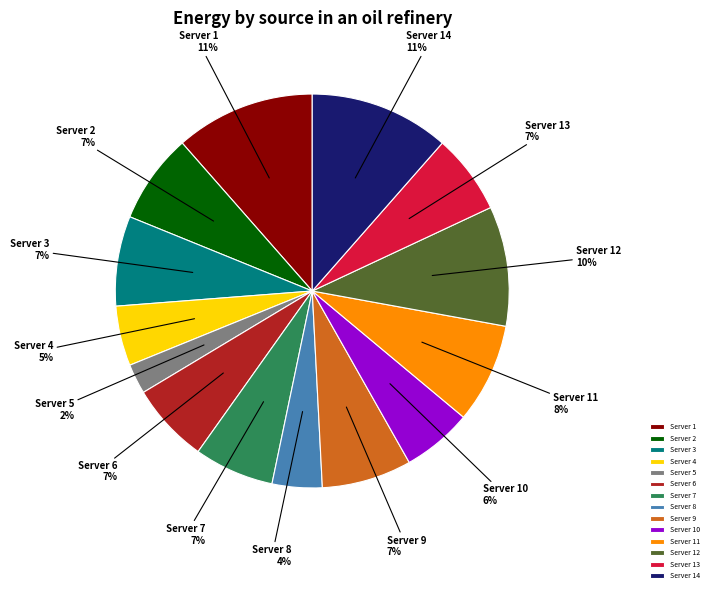

Count the number of slices in the pie.

14